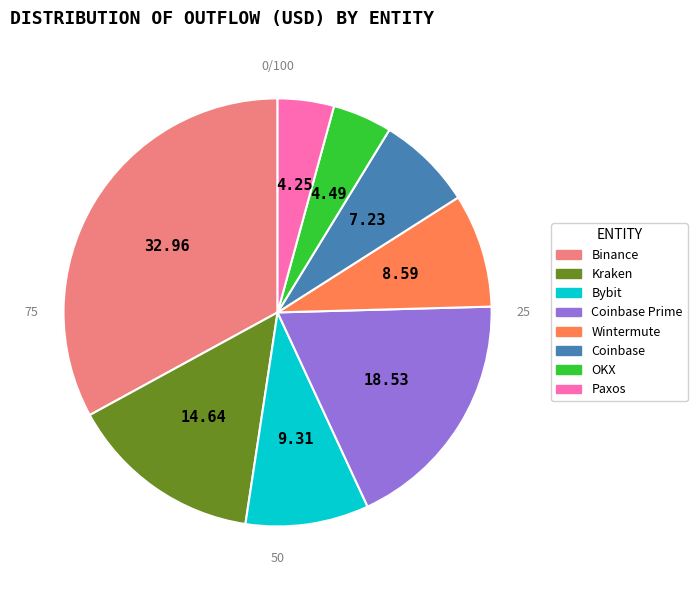

Does any single category account for the majority?

No